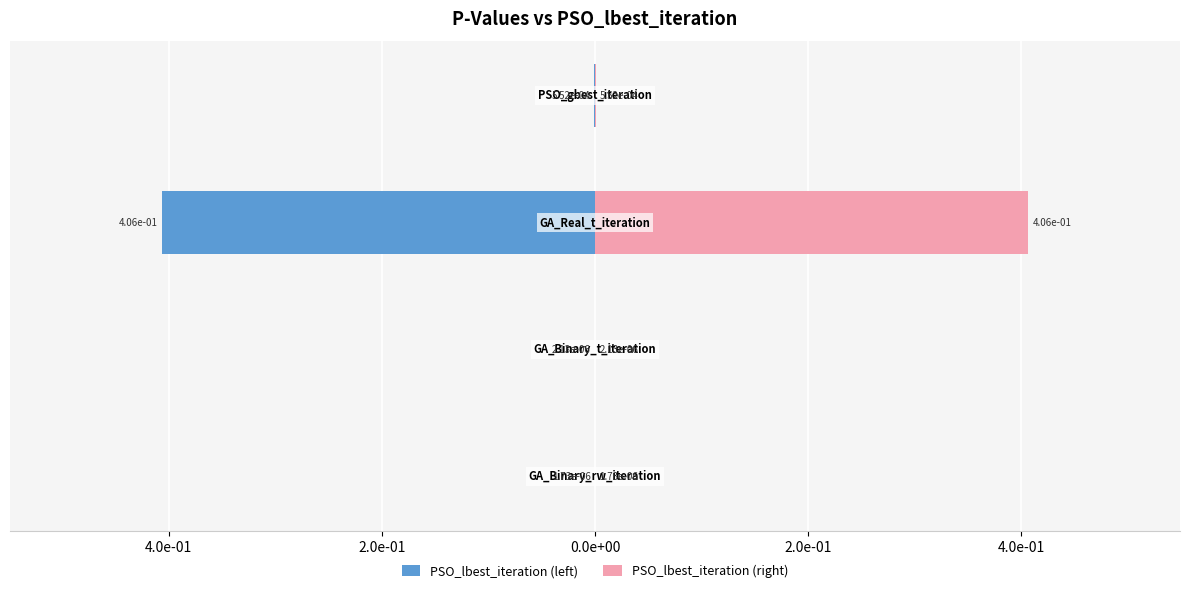

Reading left to right, what are all the values shown in this chart?

PSO_lbest_iteration (left): 6.0e-01=-0.0	4.0e-01=-0.0	2.0e-01=-0.4	0.0e+00=-0.0
PSO_lbest_iteration (right): 6.0e-01=0.0	4.0e-01=0.0	2.0e-01=0.4	0.0e+00=0.0